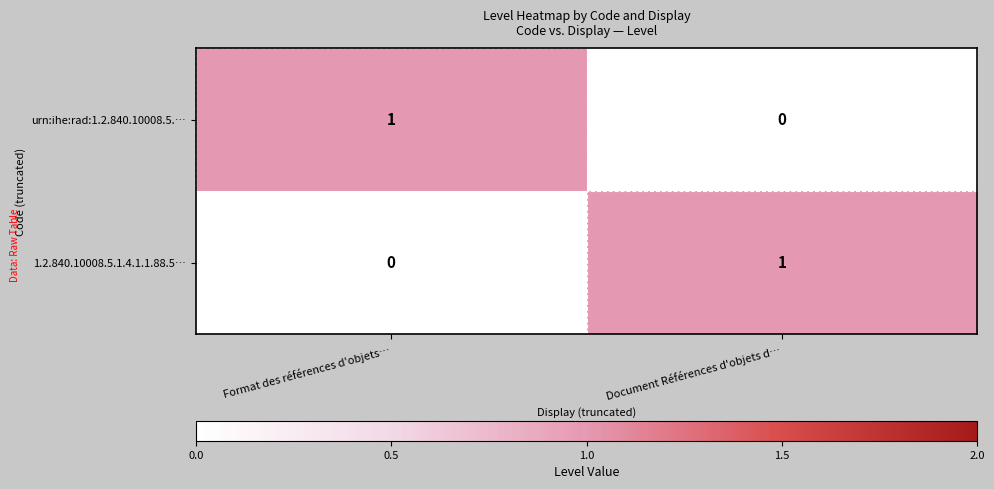

At which label is 1.2.840.10008.5.1.4.1.1.88.5… closest to 0?

Format des références d'objets…